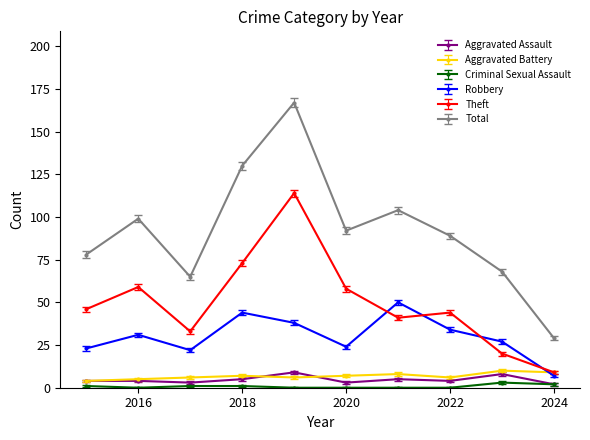

Which series has the largest range (max minus min)?

Total